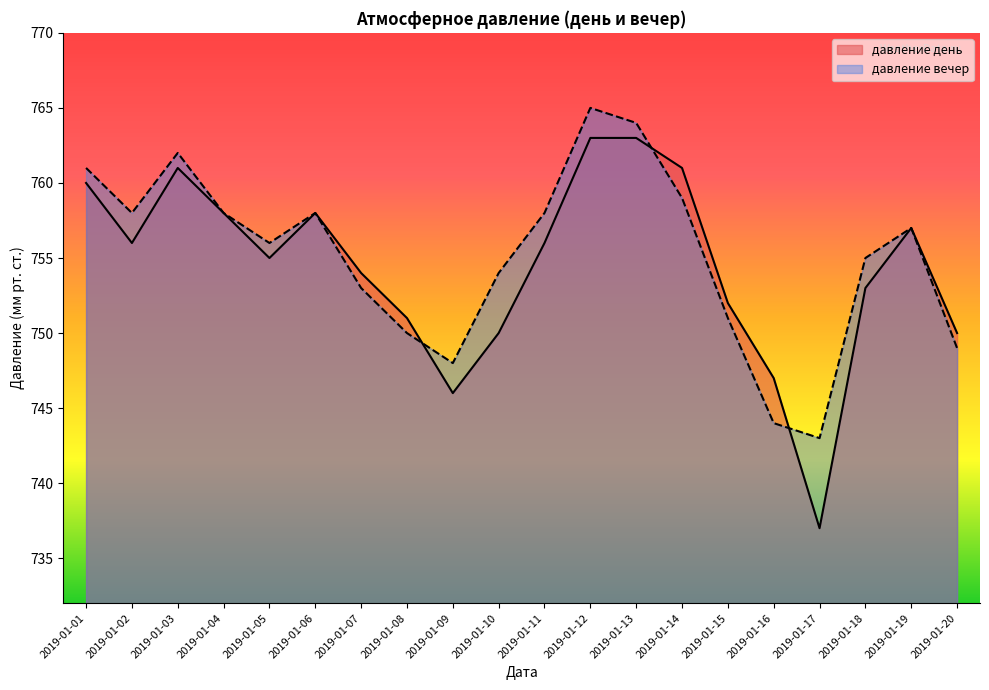

At how many categories does at least one series exceed 764?

1